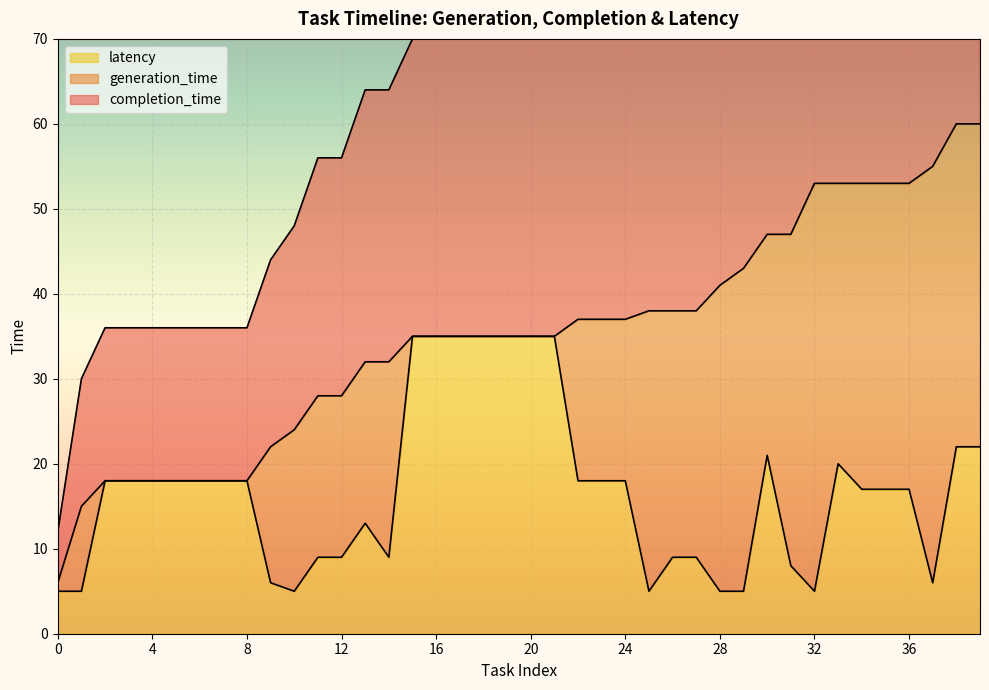

At how many categories does at least one series exceed 23?

30